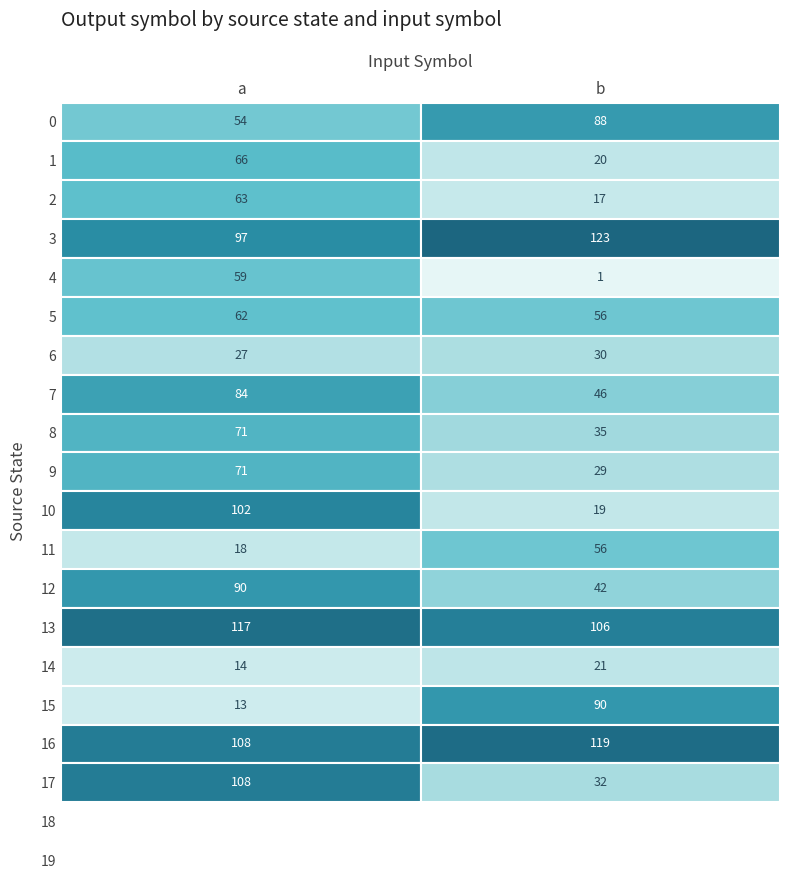

The value of 19 at 0 is 0. True or false?

True